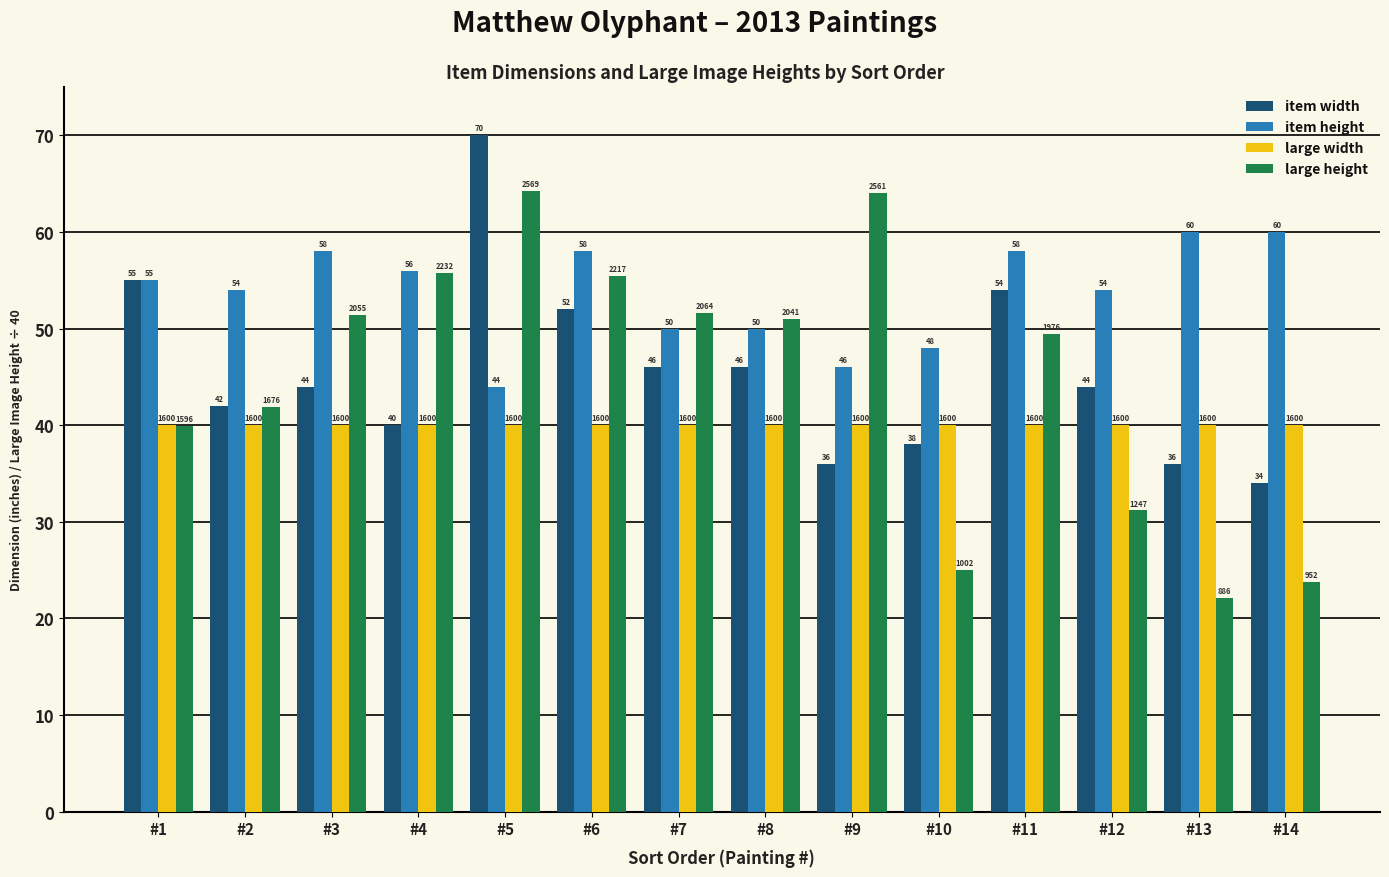

The large height series shows 64.2 at #5. True or false?

True